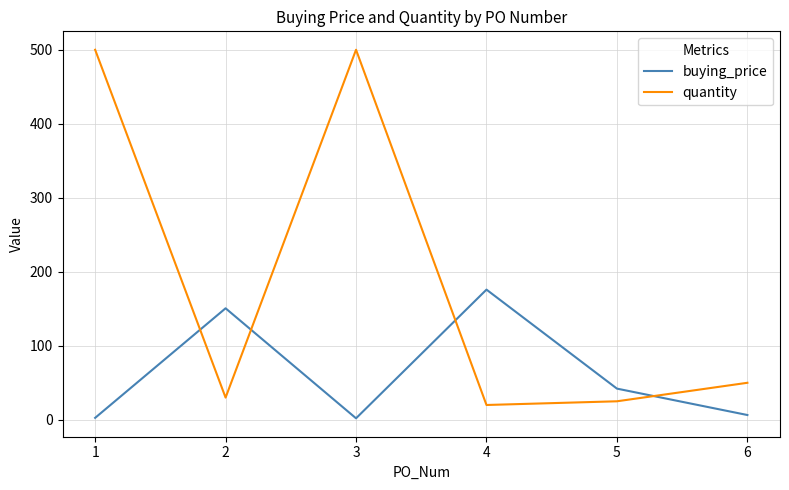

How many series are shown in this chart?

2